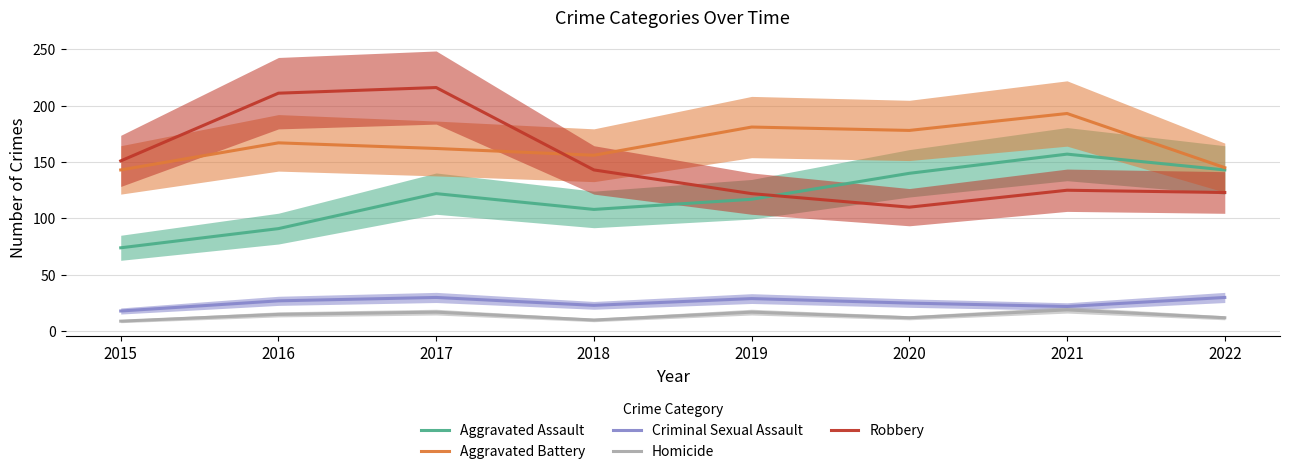

How many series are shown in this chart?

5